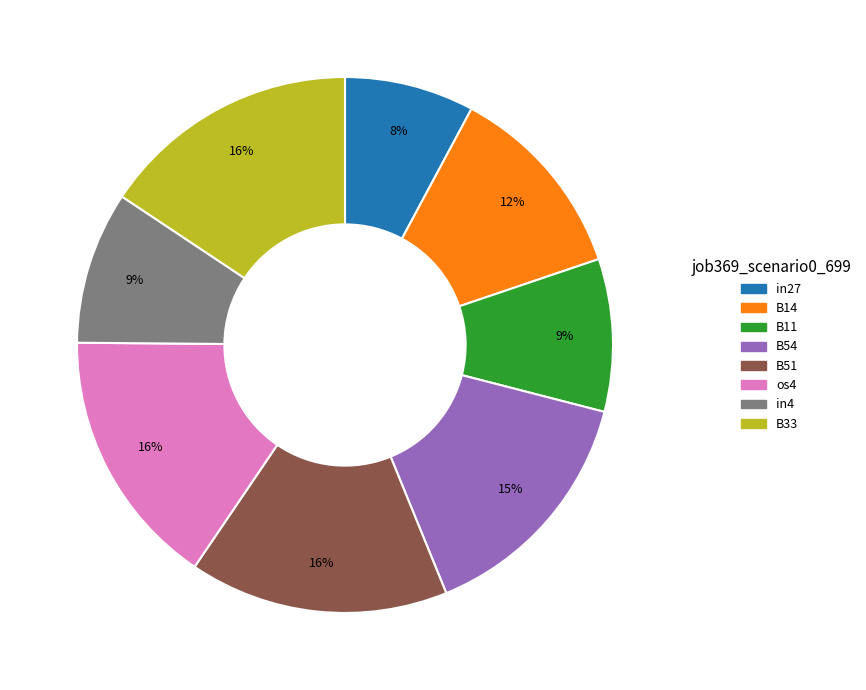

To the nearest percent, what is the difference between the largest and smallest slice percentages?

8%